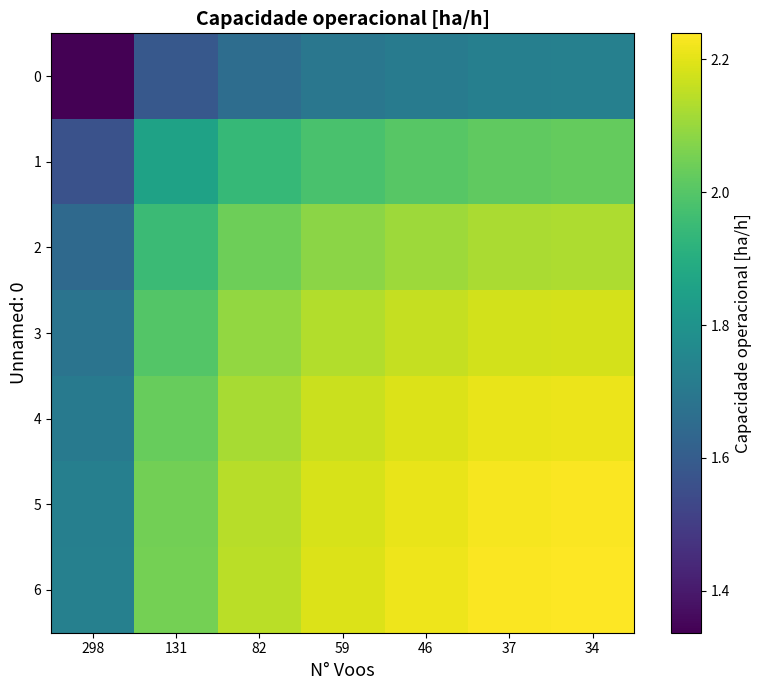

Reading right to left, list all the values displayed in this chart.

0: 34=1.7	37=1.7	46=1.7	59=1.7	82=1.7	131=1.6	298=1.3
1: 34=2.0	37=2.0	46=2.0	59=2.0	82=1.9	131=1.9	298=1.6
2: 34=2.1	37=2.1	46=2.1	59=2.1	82=2.0	131=2.0	298=1.6
3: 34=2.2	37=2.2	46=2.2	59=2.1	82=2.1	131=2.0	298=1.7
4: 34=2.2	37=2.2	46=2.2	59=2.2	82=2.1	131=2.0	298=1.7
5: 34=2.2	37=2.2	46=2.2	59=2.2	82=2.1	131=2.0	298=1.7
6: 34=2.2	37=2.2	46=2.2	59=2.2	82=2.1	131=2.1	298=1.7